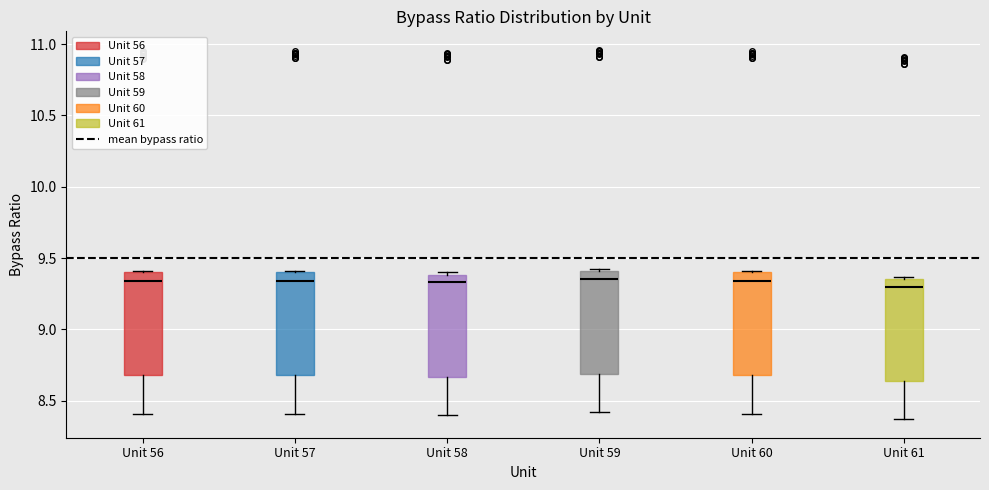

Where is the lower edge of the box for Unit 58 on the y-axis? The values are not printed on the chart, so give them approximately, as read against the axis.

8.65